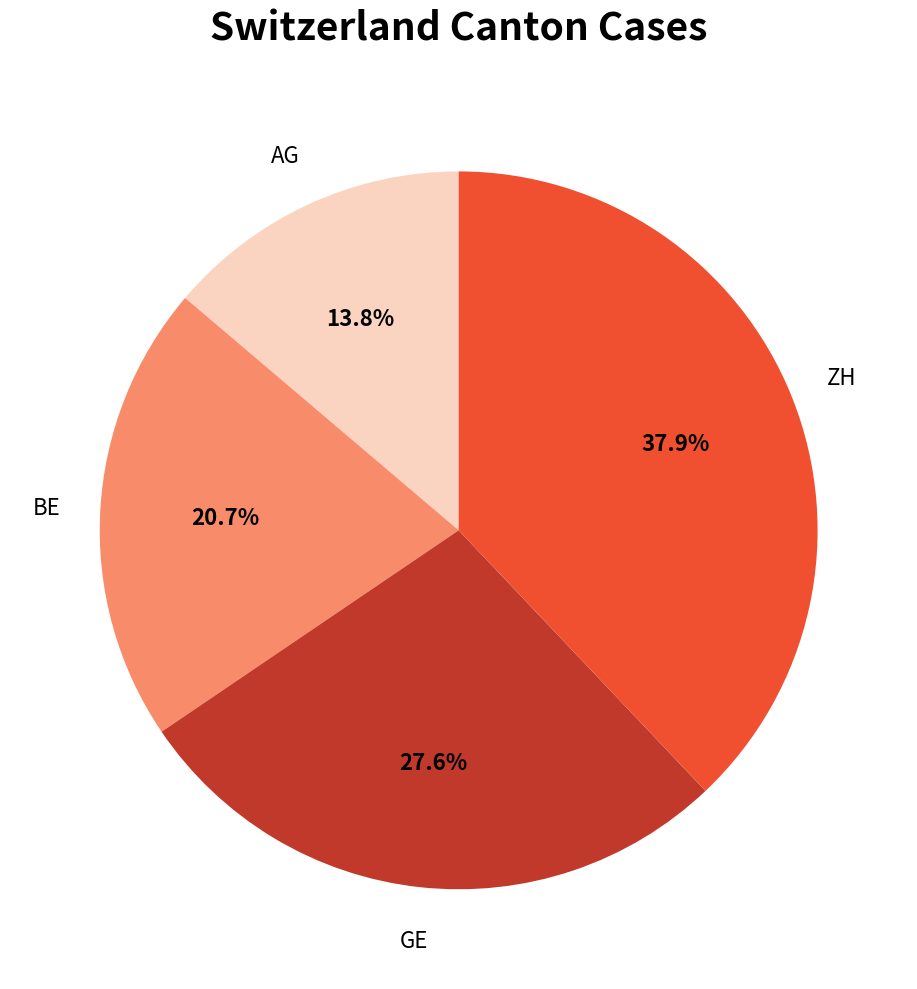

Is there a majority slice in this chart?

No